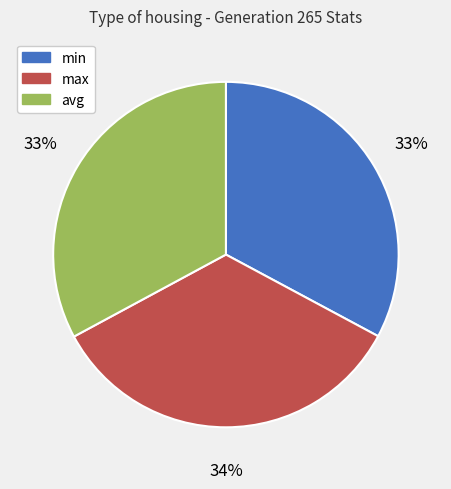

To the nearest percent, what is the average slice percentage?

33%